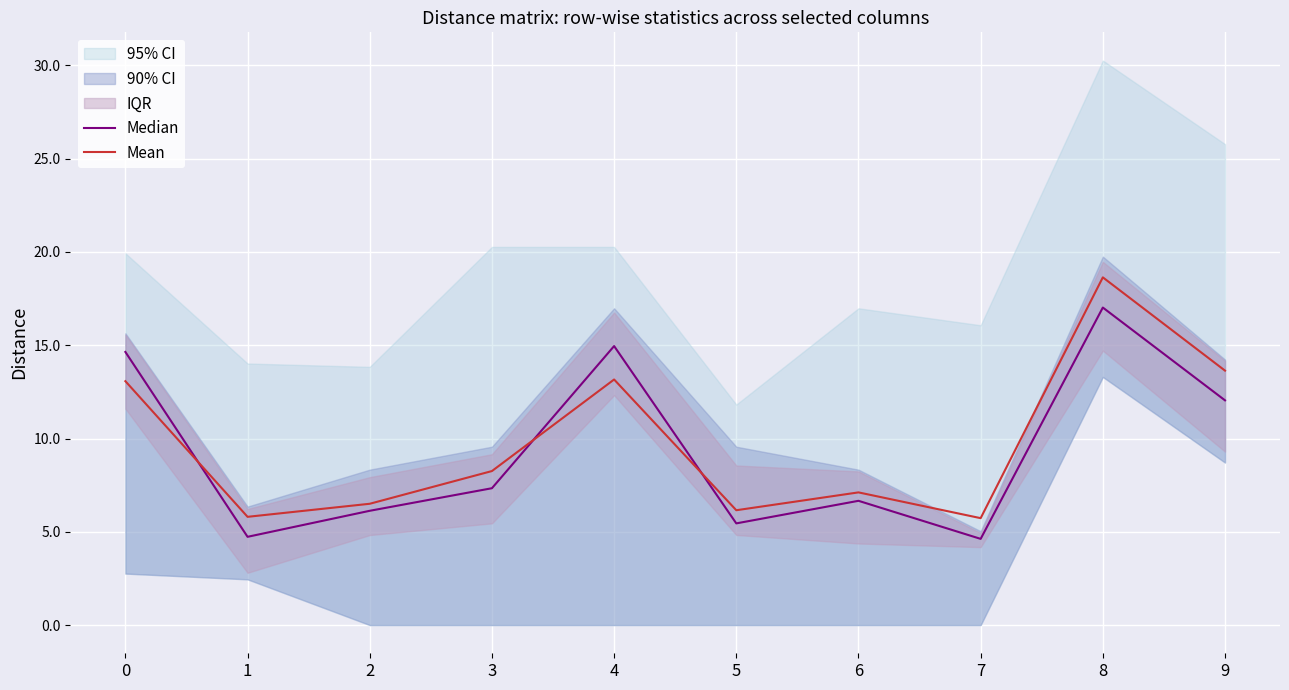

Which category has the lowest value across all series?

7